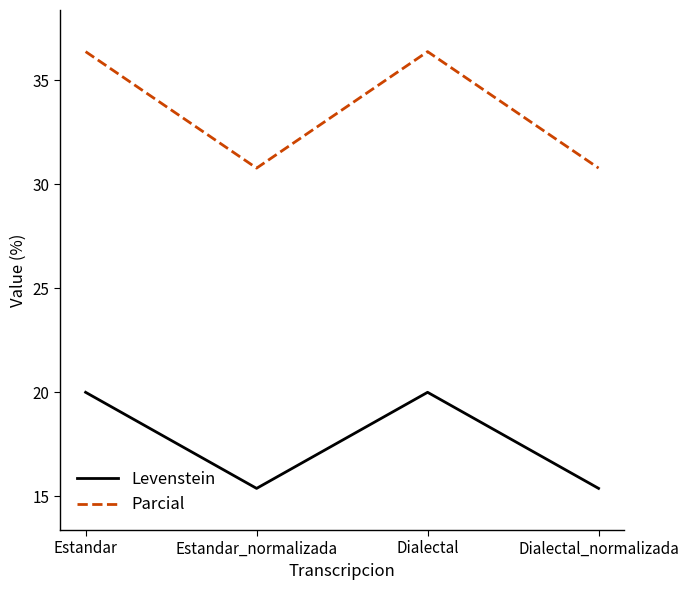

At Estandar, list the series in order from smallest to largest.

Levenstein, Parcial